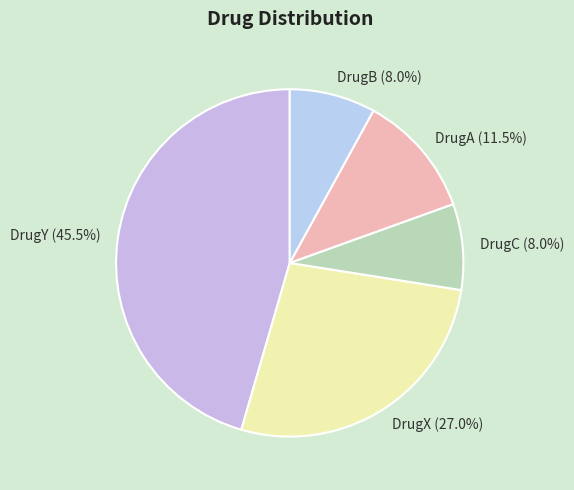

What percentage is the DrugX slice, to the nearest percent?

27%